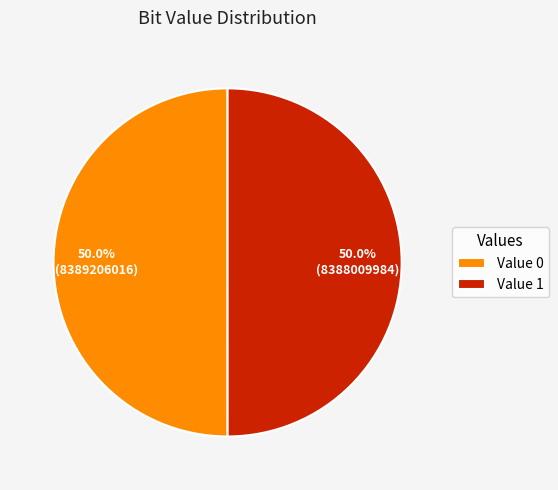

Approximately how many times larger is the value at Value 0 compared to Value 1?

1.0